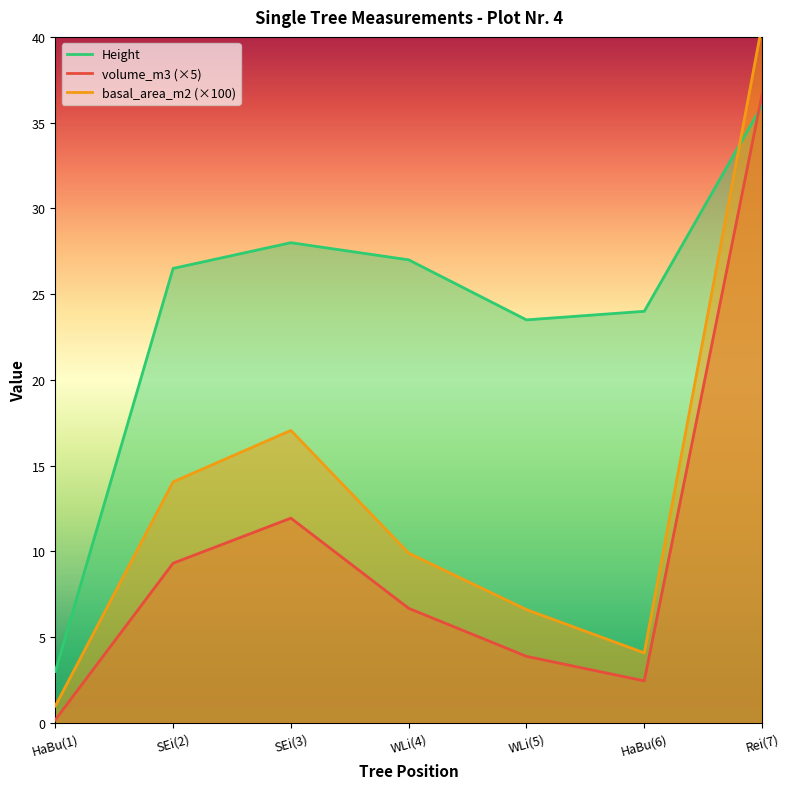

Reading left to right, extract all data points from this chart.

volume_m3: HaBu(1)=0.2	SEi(2)=9.3	SEi(3)=11.9	WLi(4)=6.7	WLi(5)=3.9	HaBu(6)=2.4	Rei(7)=36.6
basal_area_m2: HaBu(1)=1.0	SEi(2)=14.1	SEi(3)=17.1	WLi(4)=9.9	WLi(5)=6.6	HaBu(6)=4.1	Rei(7)=40.7
Height: HaBu(1)=3.0	SEi(2)=26.5	SEi(3)=28.0	WLi(4)=27.0	WLi(5)=23.5	HaBu(6)=24.0	Rei(7)=36.0